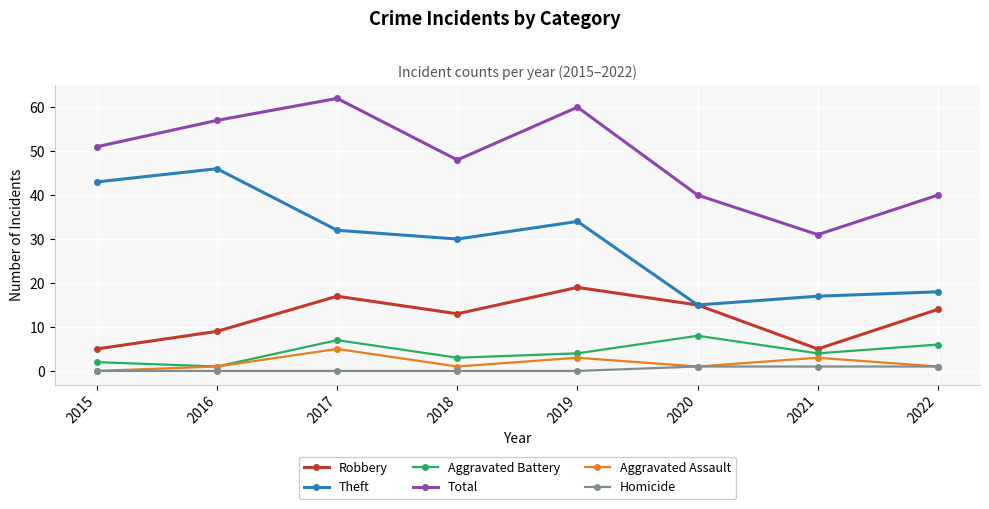

What is the value of the Homicide point at the 8th from the left?

1